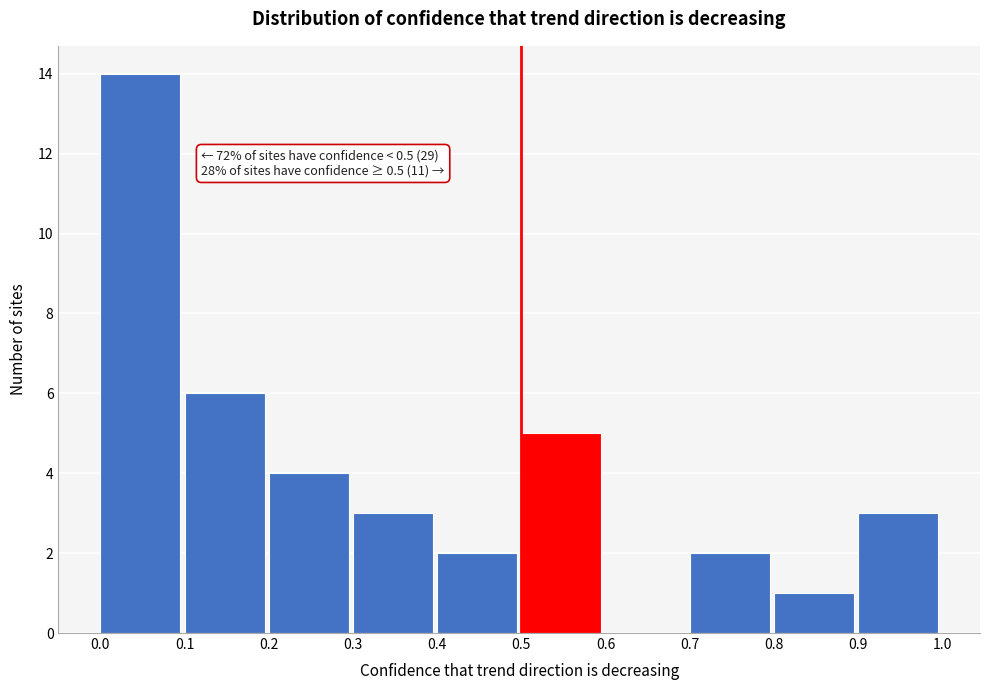

Which range on the x-axis has the tallest bar?

0.0 to 0.1